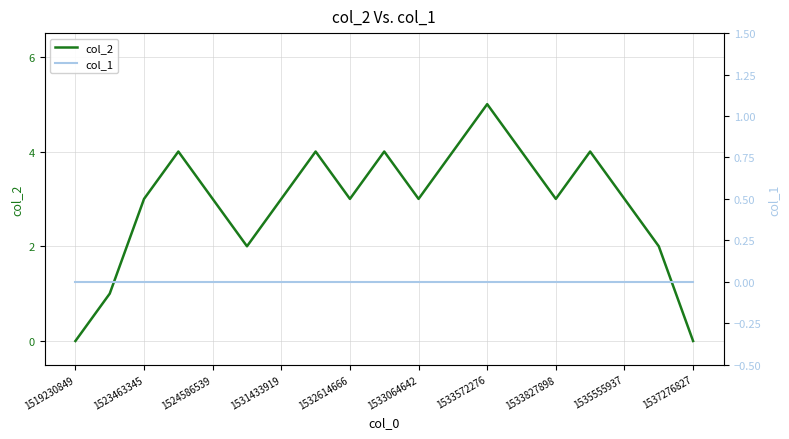

List the series in order of their overall mean, highest first.

col_2, col_1